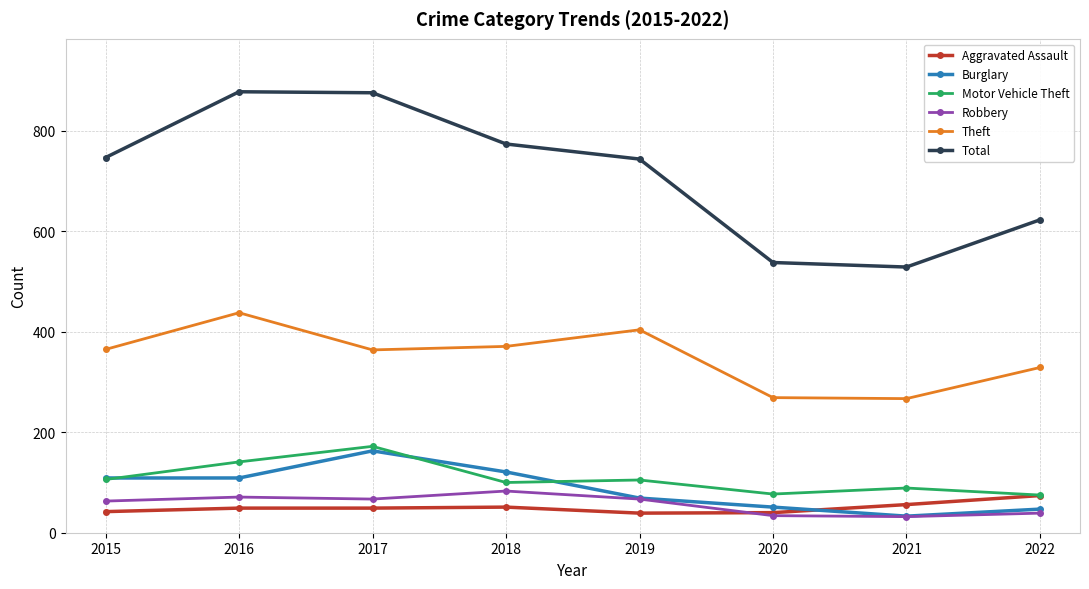

What is the total value across all series at 2015?

1432